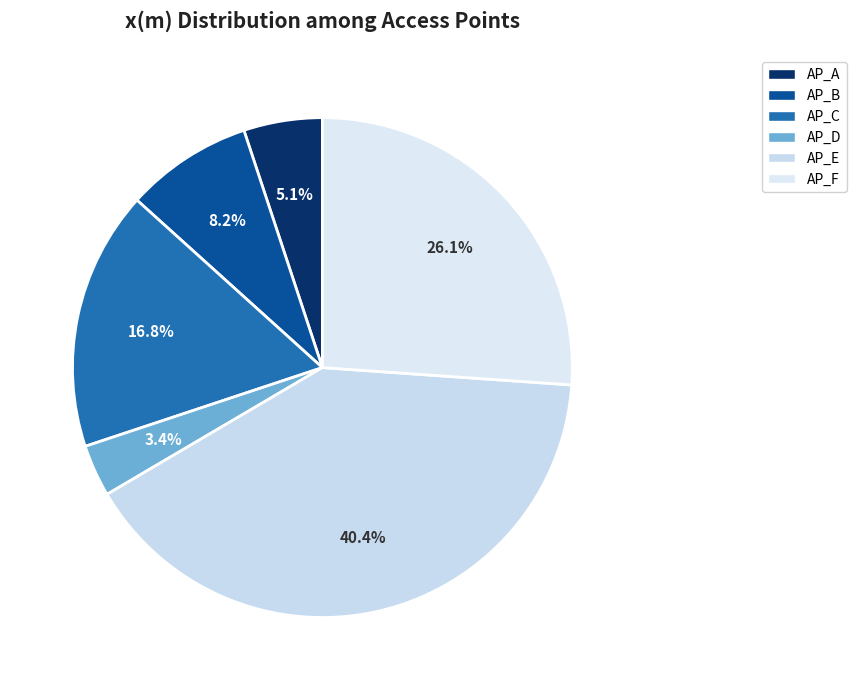

Is it true that AP_C is 23% of the pie?

False